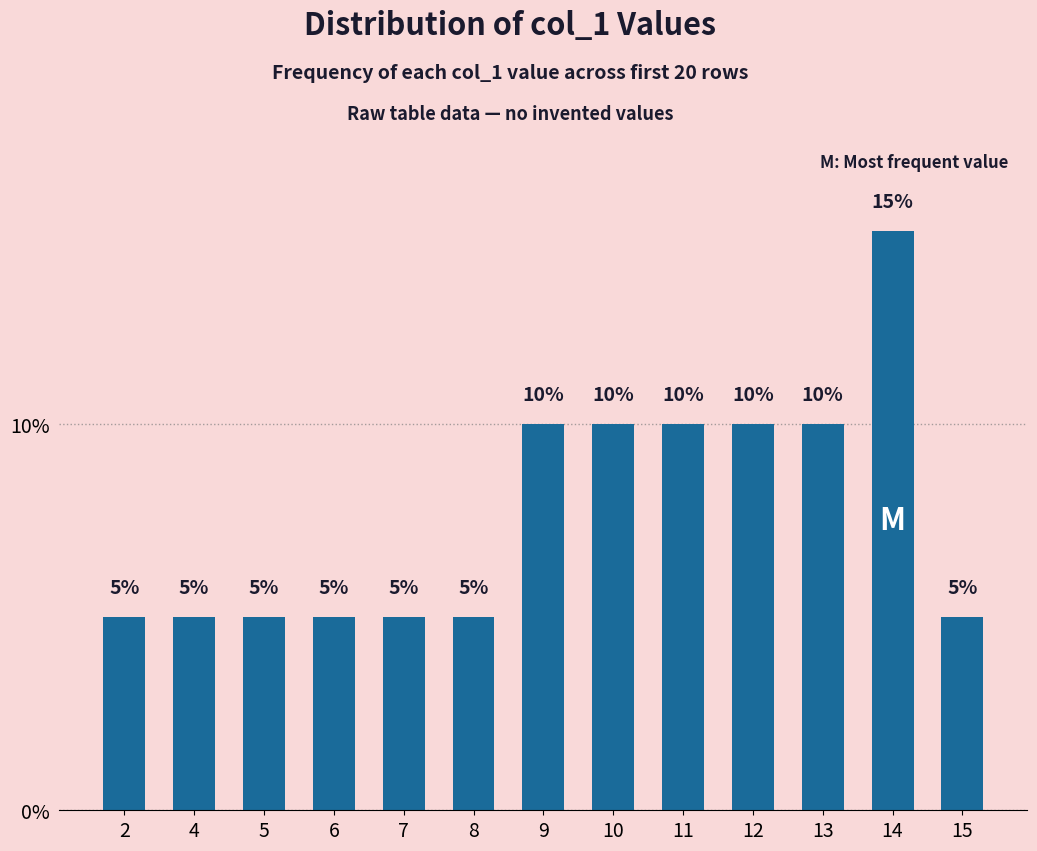

Count the values in the range 5 to 10.

12